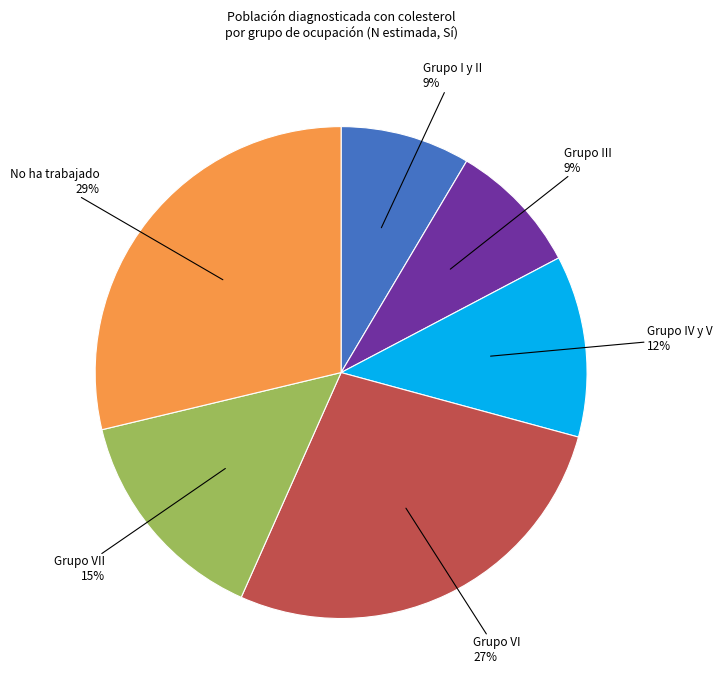

To the nearest percent, what is the average slice percentage?

17%